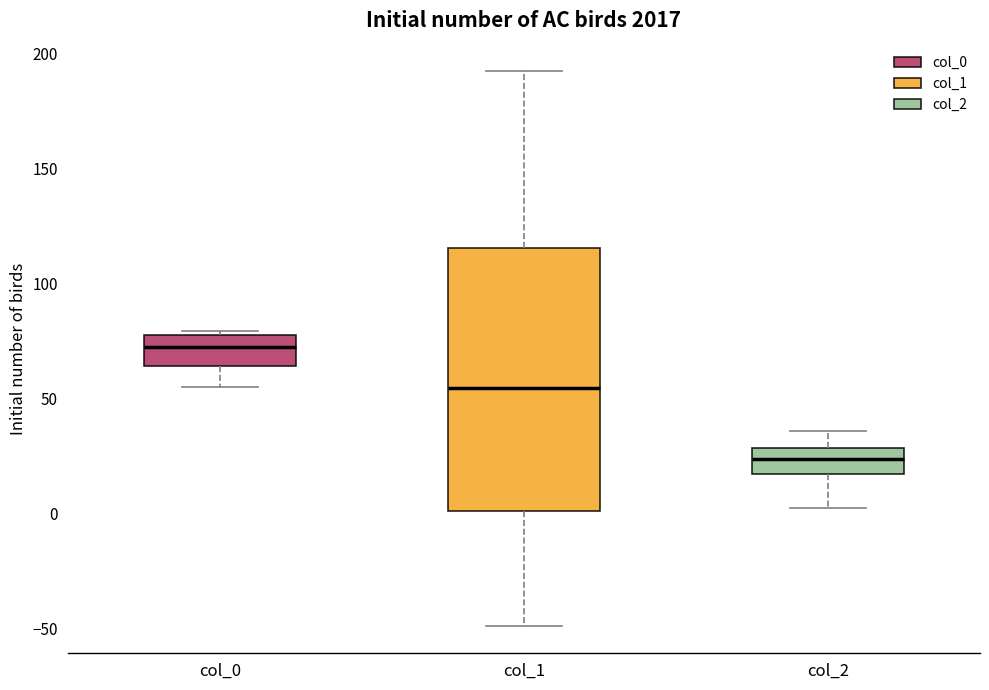

Where is the lower edge of the box for col_2 on the y-axis? The values are not printed on the chart, so give them approximately, as read against the axis.

15